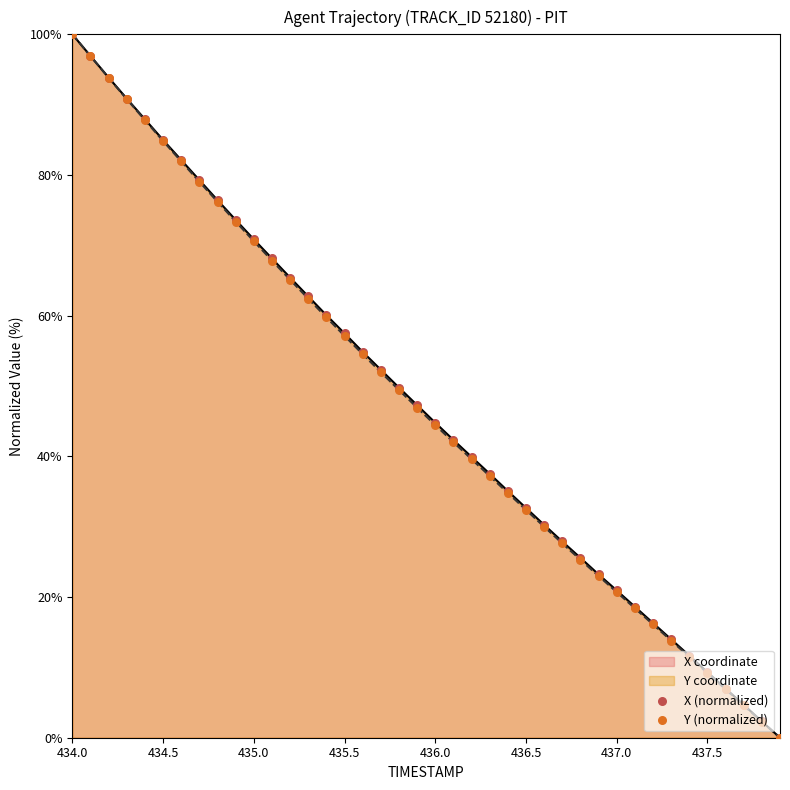

What is the maximum value for Y coordinate?

100.0